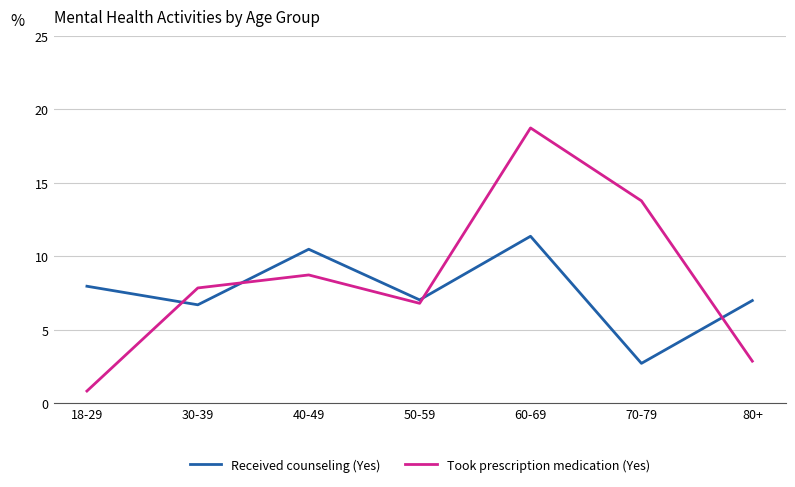

True or false: Took prescription medication (Yes) and Received counseling (Yes) intersect in this chart.

True